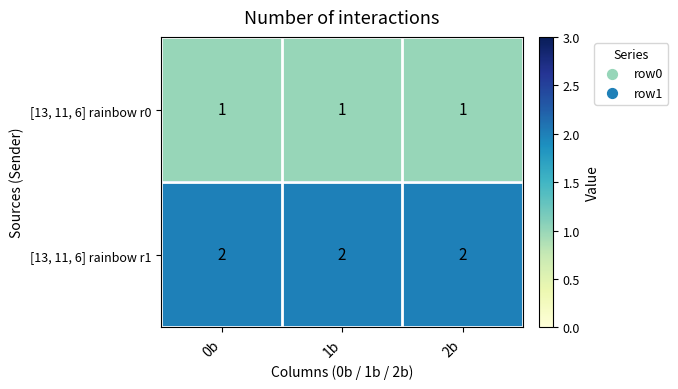

Which series has the largest total across all categories?

[13, 11, 6] rainbow r1